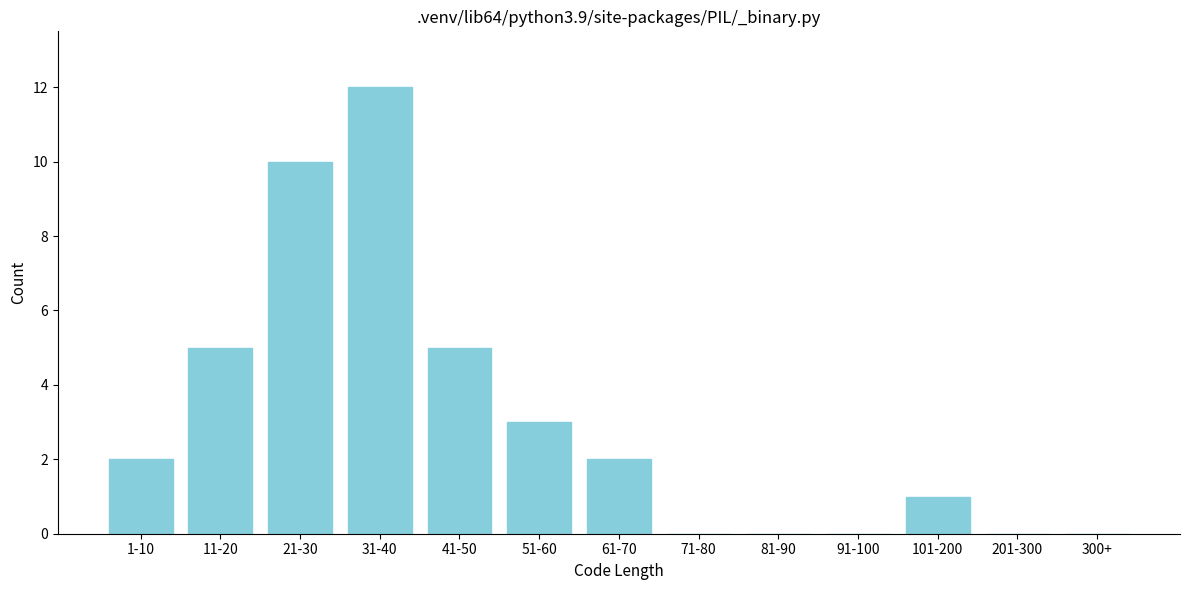

Reading left to right, what are all the values shown in this chart?

1-10=2	11-20=5	21-30=10	31-40=12	41-50=5	51-60=3	61-70=2	71-80=0	81-90=0	91-100=0	101-200=1	201-300=0	300+=0